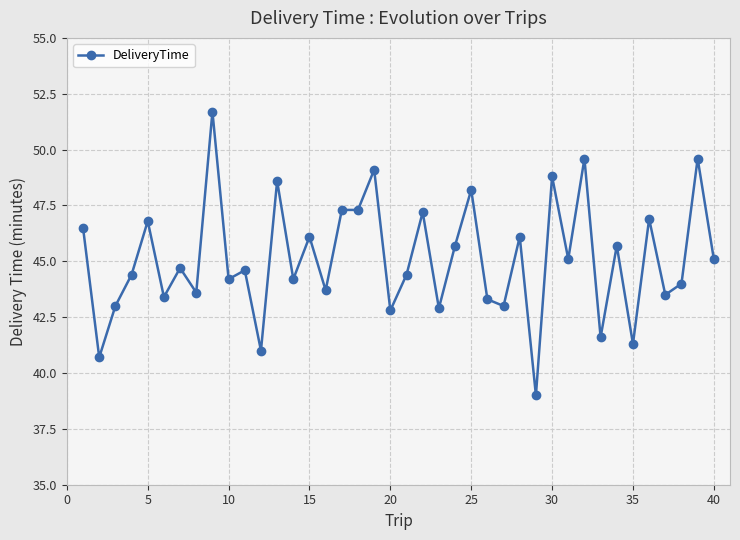

What is the value of the 1st point from the left?

46.5